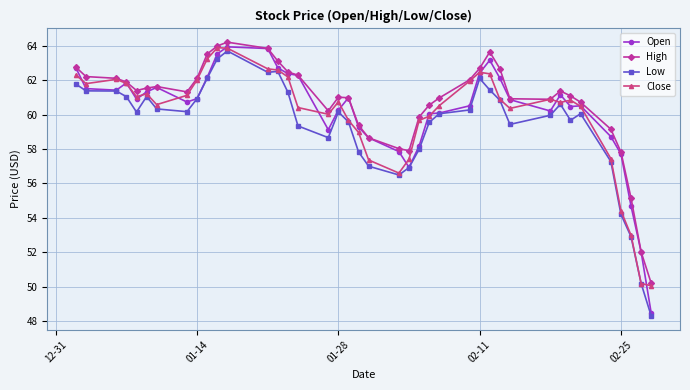

True or false: High and Low intersect in this chart.

False